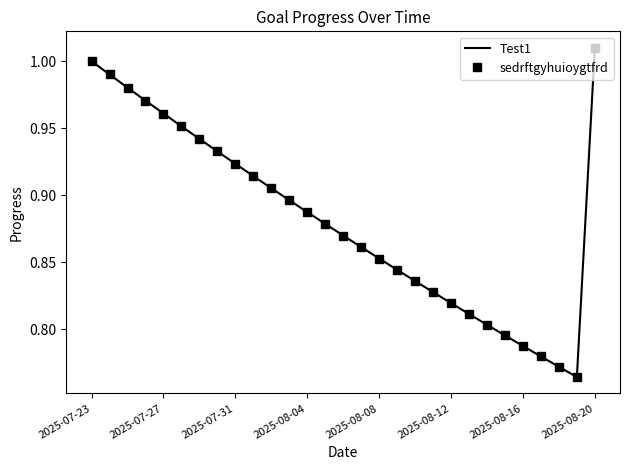

What is the sum of all sedrftgyhuioygtfrd values?

25.6